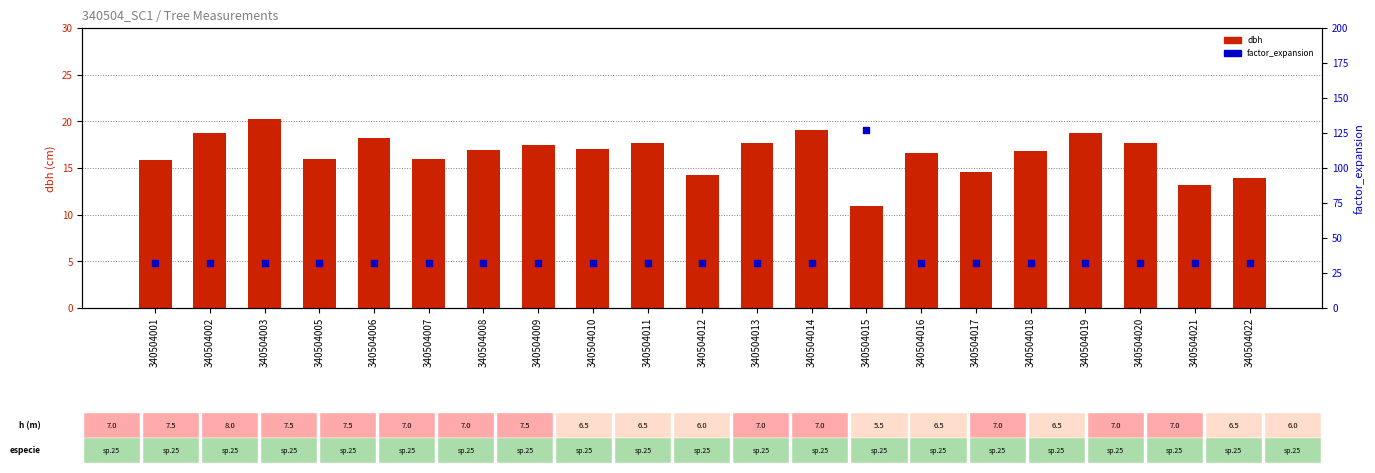

Is the value of dbh at 340504003 greater than the value of factor_expansion at 340504002?

No